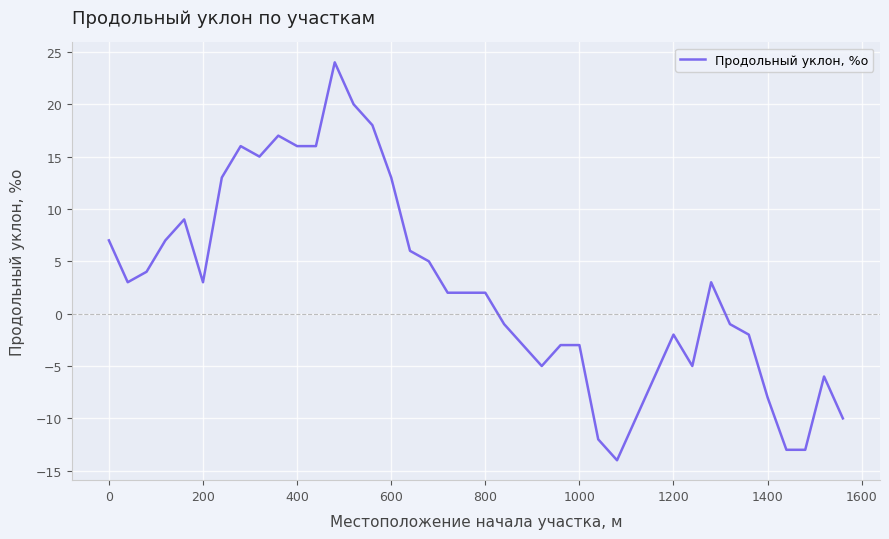

What is the difference between the maximum and minimum values?

38